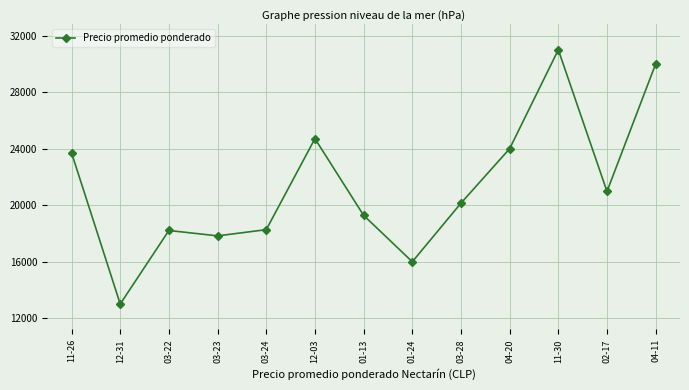

Is this an area chart (filled region under the line)?

No